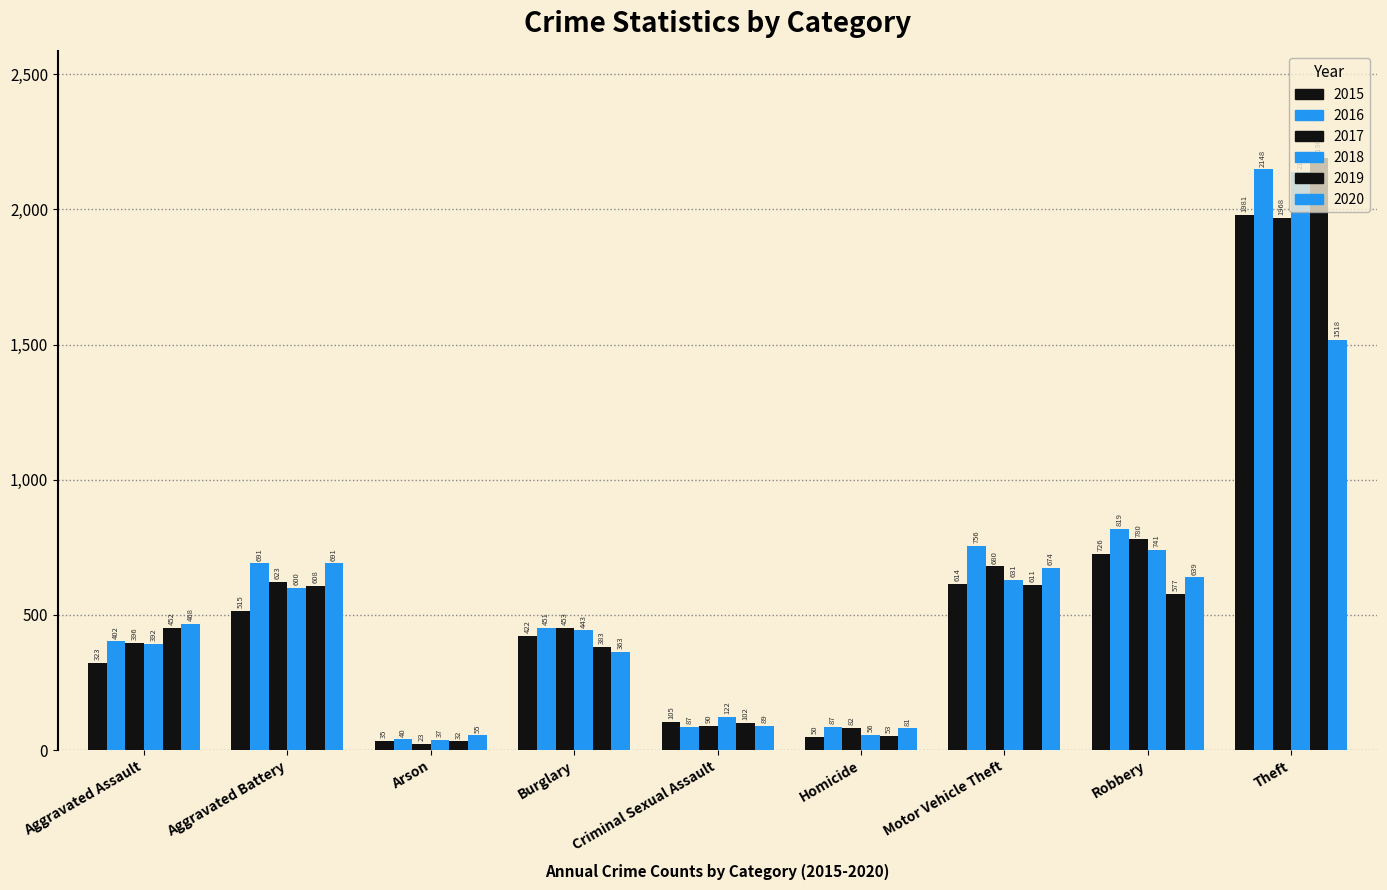

At how many categories does at least one series exceed 1660?

1